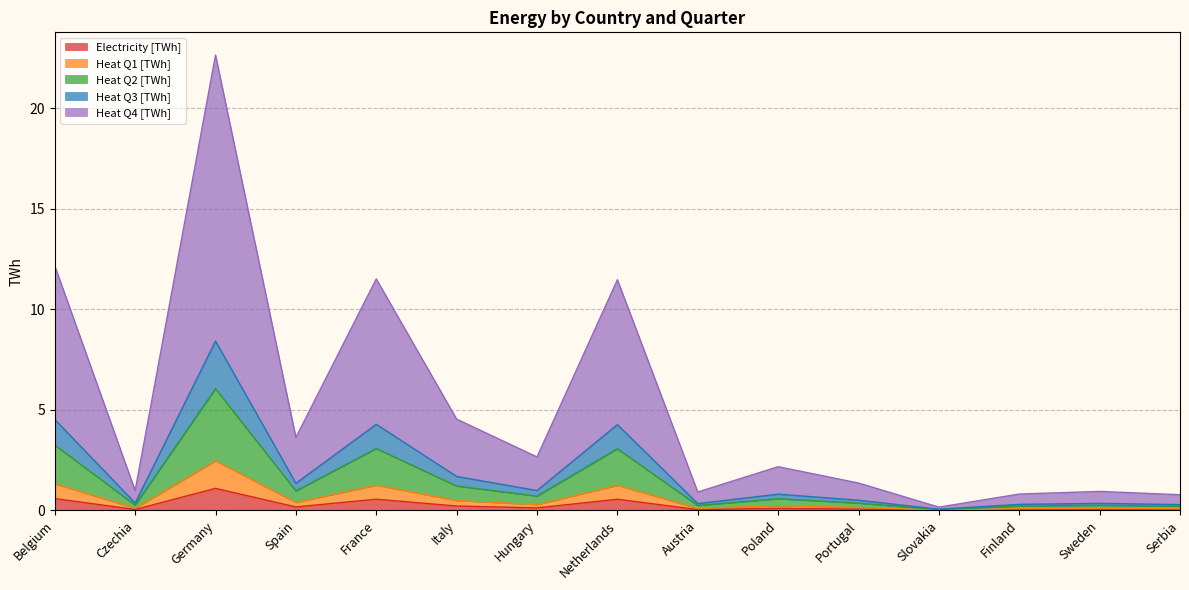

True or false: Heat Q4 [TWh] and Heat Q1 [TWh] intersect in this chart.

False